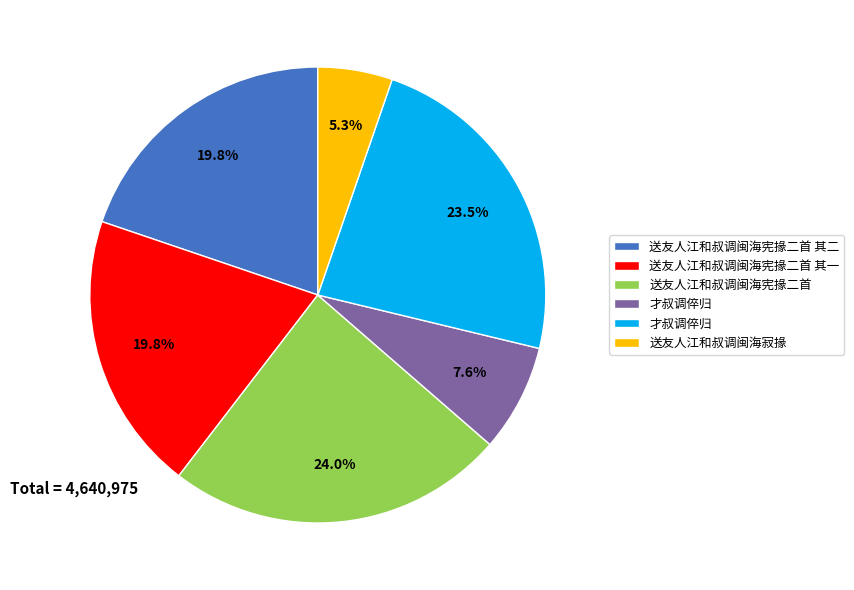

Is there any slice that represents more than half of the pie?

No